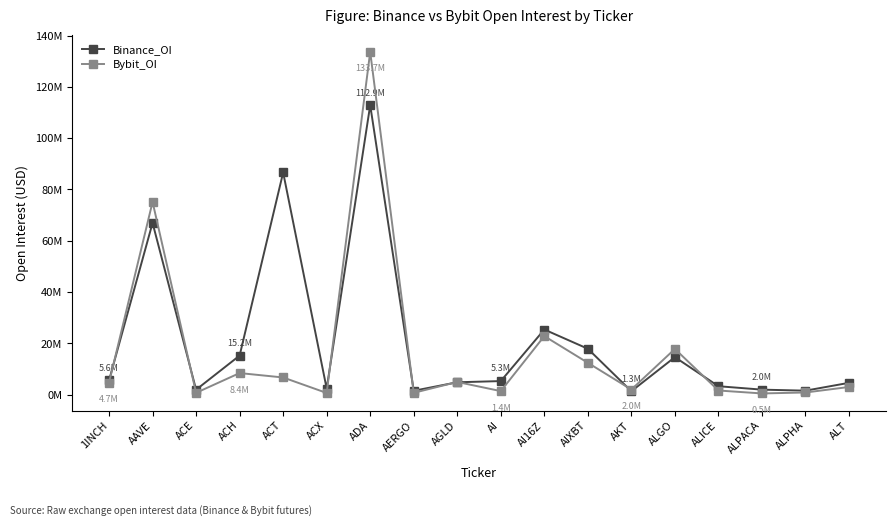

Reading left to right, transcribe all the data shown in this chart.

Binance_OI: 5577395	66975023	1941941	15247139	86636477	2384936	112887424	1529980	4846325	5306212	25406771	17912434	1349397	14636911	3305527	1972729	1571637	4628005
Bybit_OI: 4713341	75157651	730685	8433669	6711088	674528	133658740	730691	4958968	1398423	22841175	12437051	2010774	17839725	1635560	487957	859190	3008717